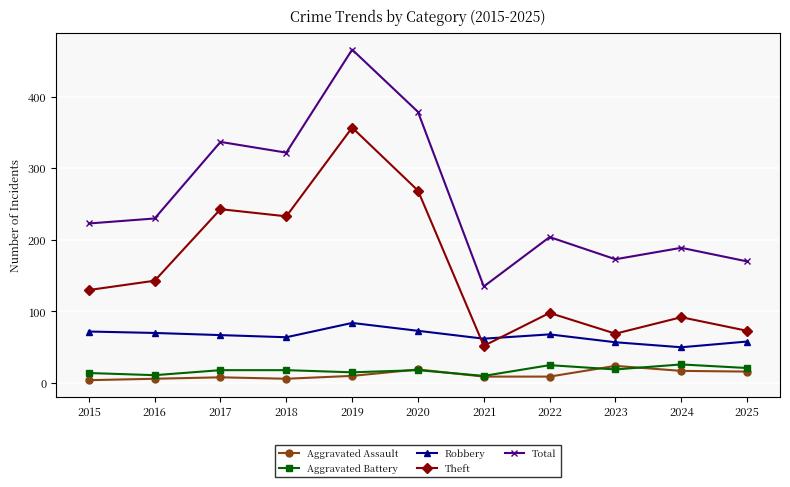

Is it true that Theft equals 69 at 2023?

True